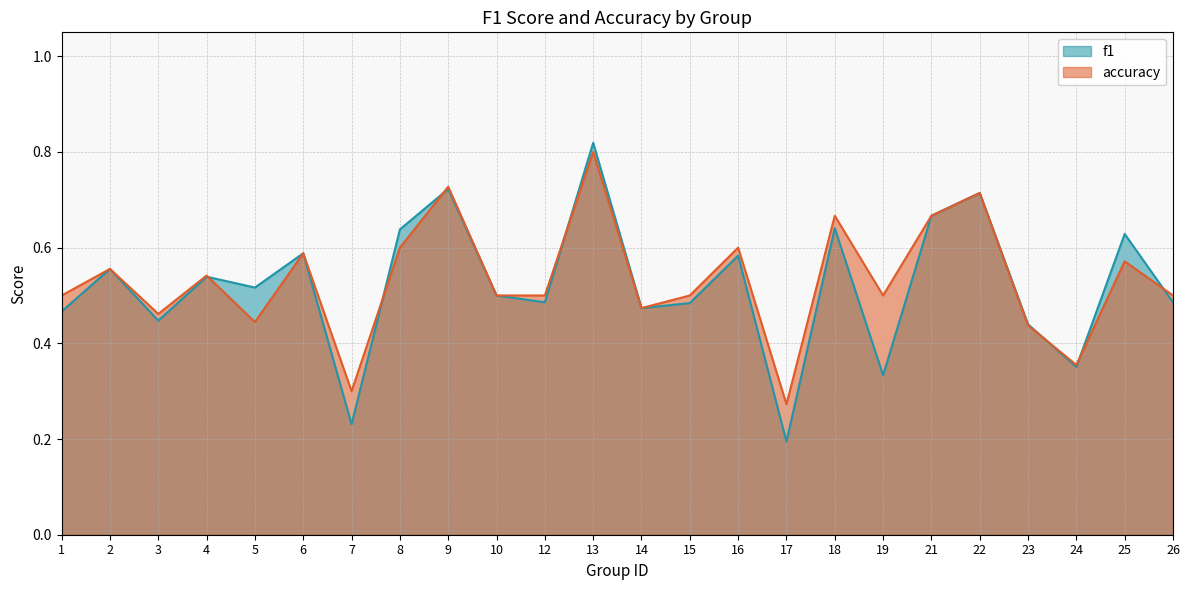

List the labels in order of f1 value, largest first.

13, 9, 22, 21, 18, 8, 25, 6, 16, 2, 4, 5, 10, 12, 26, 15, 14, 1, 3, 23, 24, 19, 7, 17